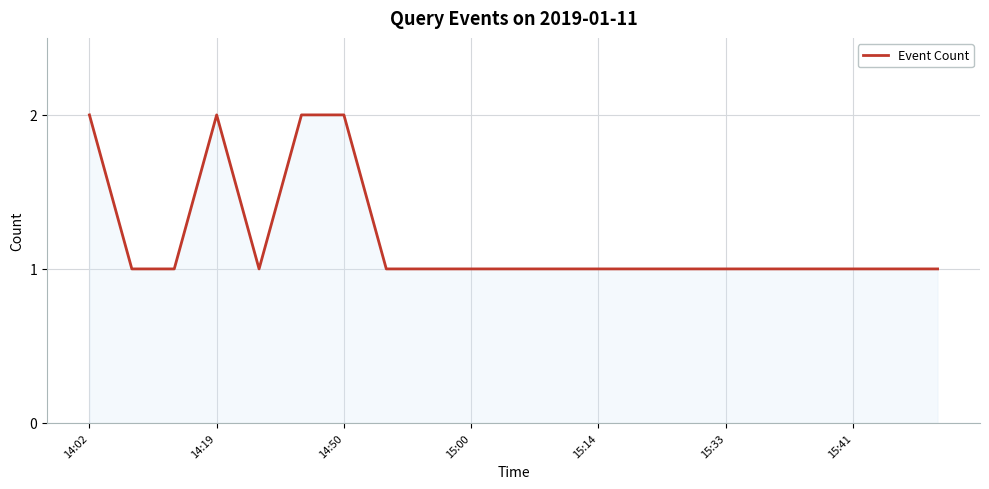

How many lines are shown in the chart?

1